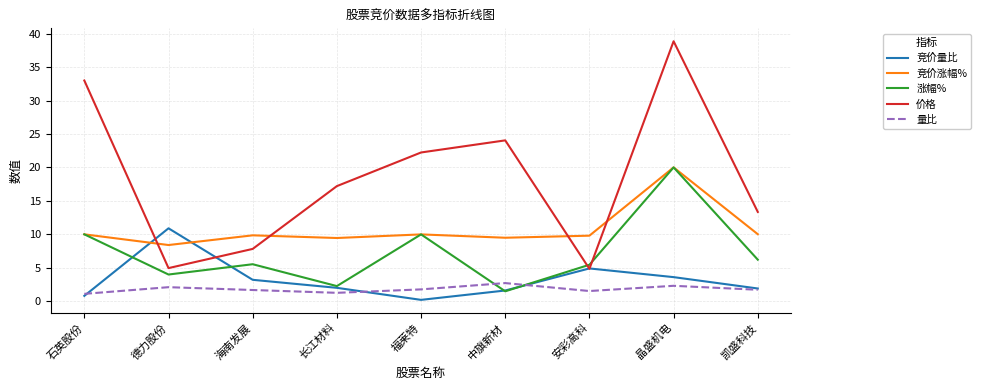

What are all the series names shown in the legend?

竞价量比, 竞价涨幅%, 涨幅%, 价格, 量比